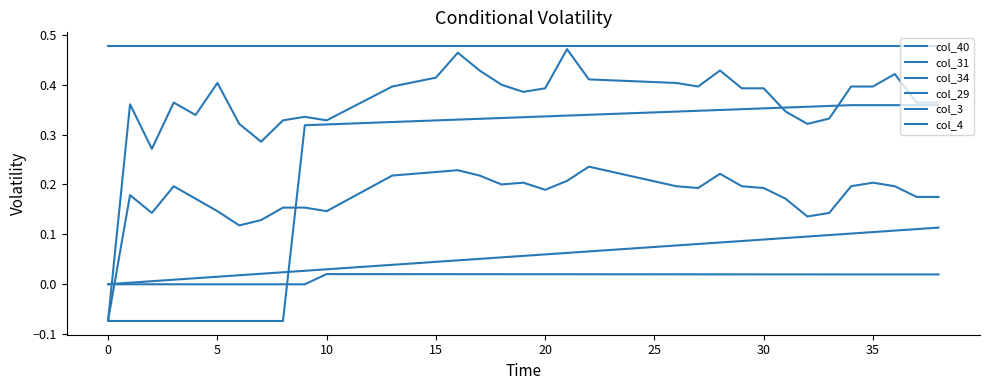

How many lines are shown in the chart?

6